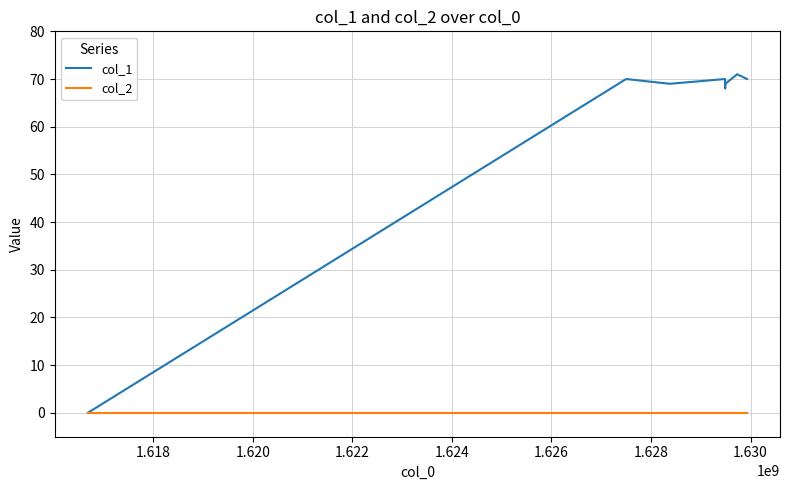

Which series has the largest range (max minus min)?

col_1